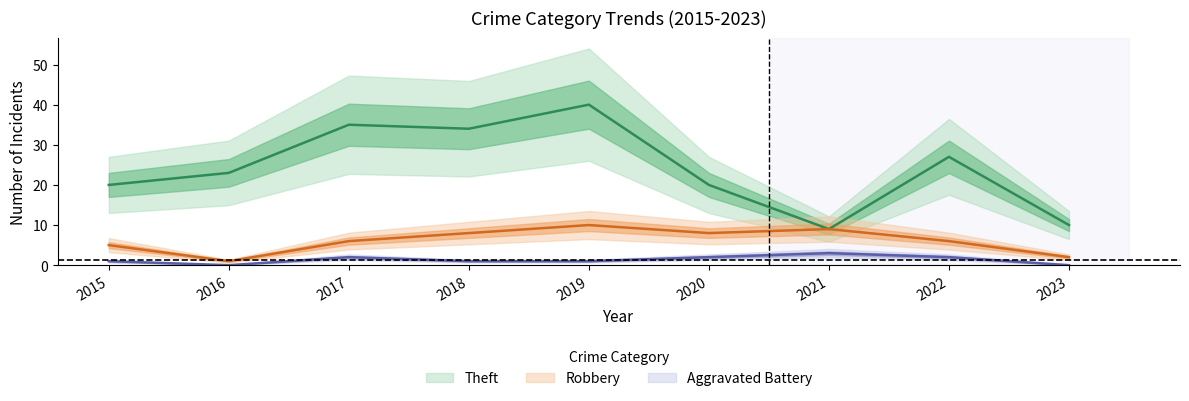

Reading left to right, list all the values displayed in this chart.

Theft: 2015=20	2016=23	2017=35	2018=34	2019=40	2020=20	2021=9	2022=27	2023=10
Robbery: 2015=5	2016=1	2017=6	2018=8	2019=10	2020=8	2021=9	2022=6	2023=2
Aggravated Battery: 2015=1	2016=0	2017=2	2018=1	2019=1	2020=2	2021=3	2022=2	2023=0